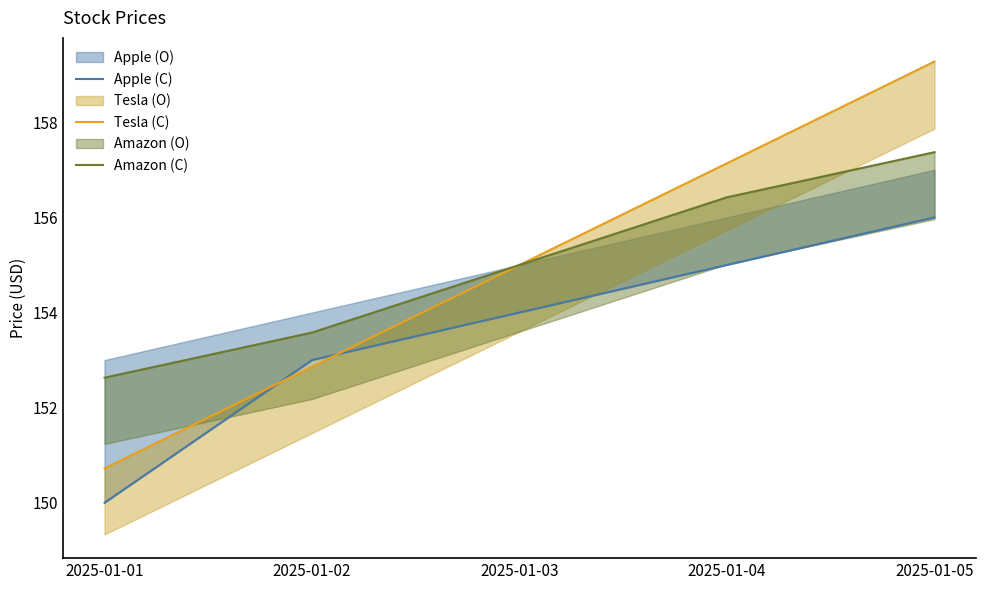

Is it true that Tesla (C) equals 97.9 at 2025-01-05?

False